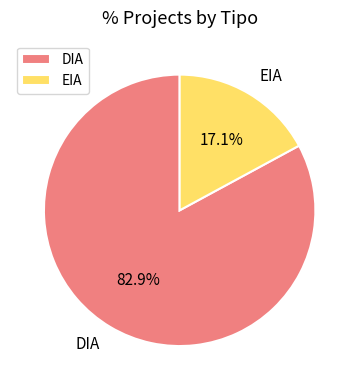

True or false: EIA accounts for 29% of the total.

False